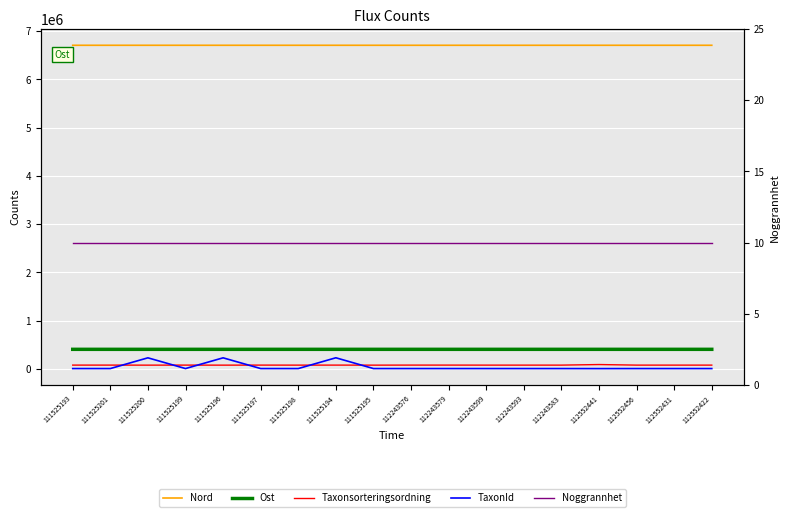

True or false: TaxonId and Nord intersect in this chart.

False